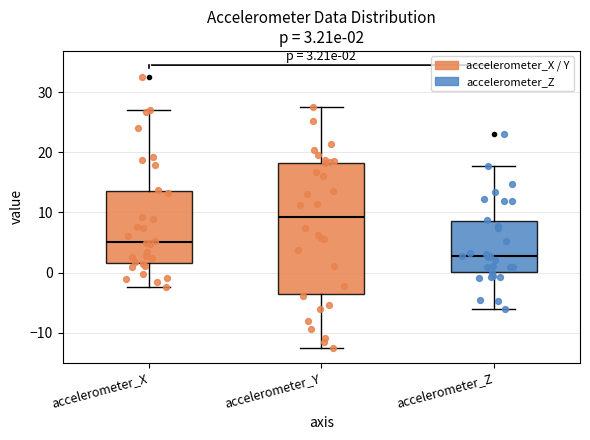

Which box's median line is the highest?

accelerometer_Y